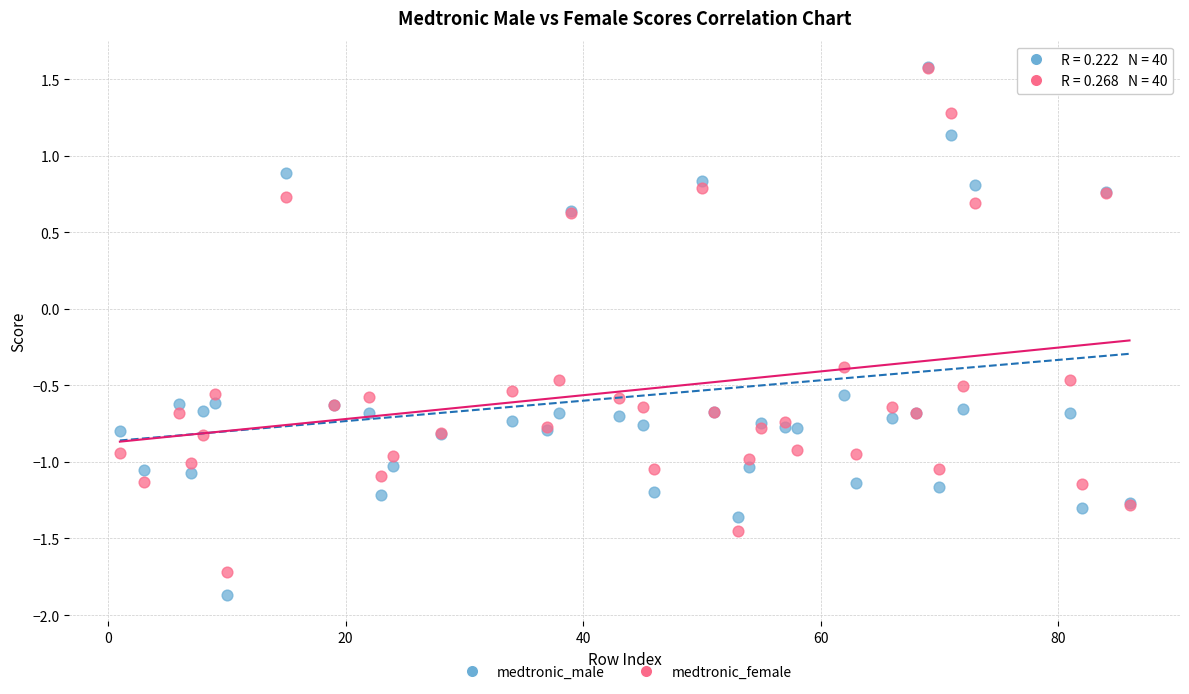

In the medtronic_female series, what Y value is closest to 0?

-0.4